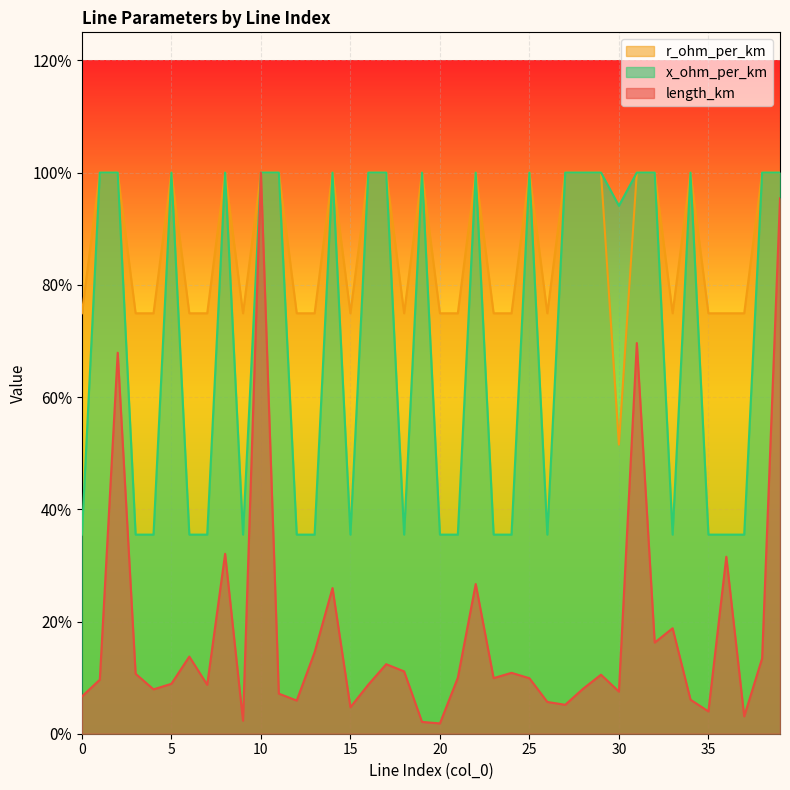

Where is the first local minimum for r_ohm_per_km?

9